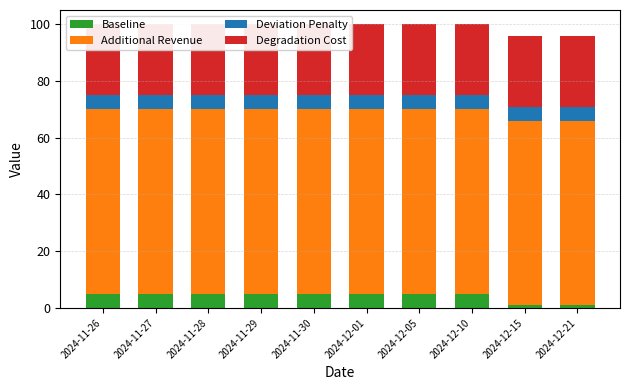

What is the label of the 9th bar from the right?

2024-11-27